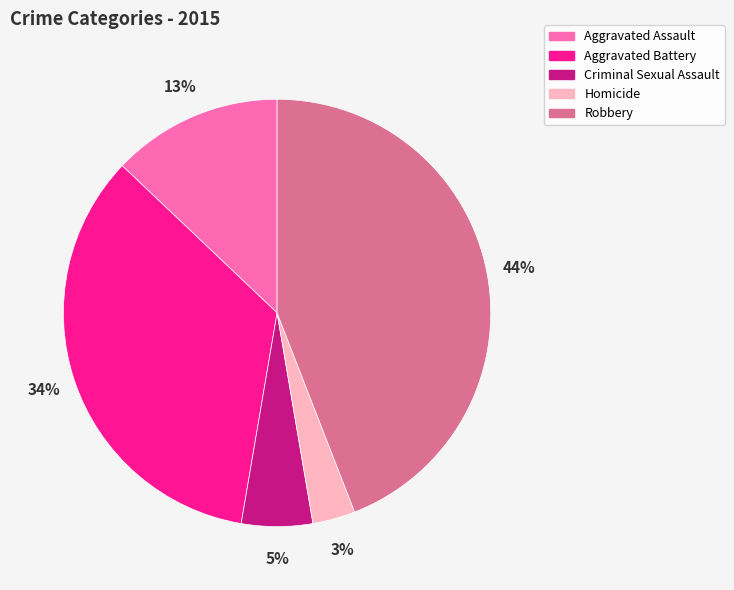

Do Criminal Sexual Assault and Aggravated Assault together represent more than half of the pie?

No